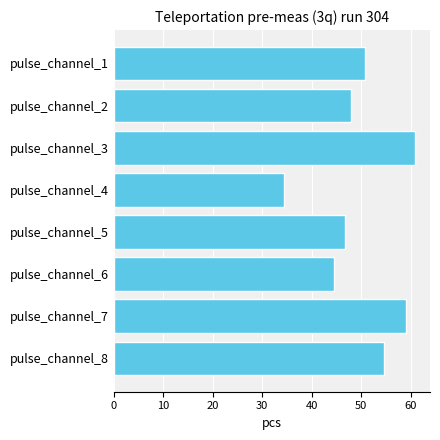

What is the change in value from pulse_channel_1 to pulse_channel_7?

+8.3